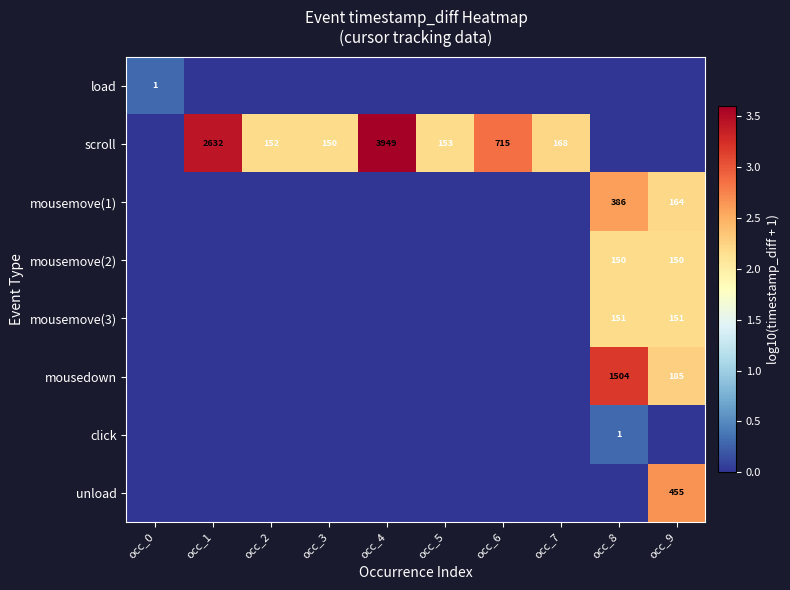

The mousemove(1) series shows 164 at occ_9. True or false?

True